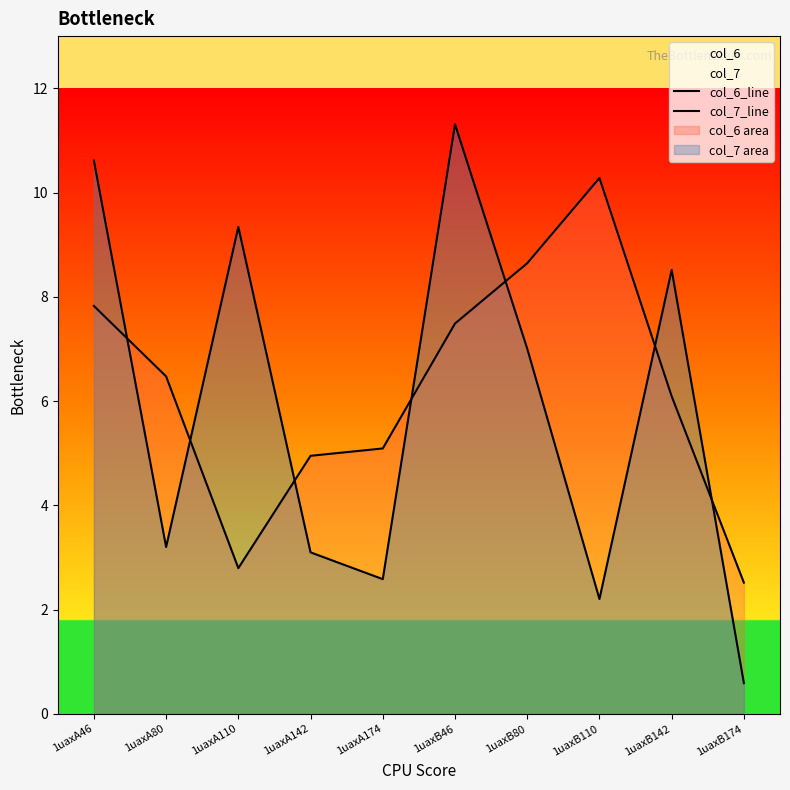

Rank the series at 1uaxA174 from highest to lowest value.

col_6_line, col_7_line